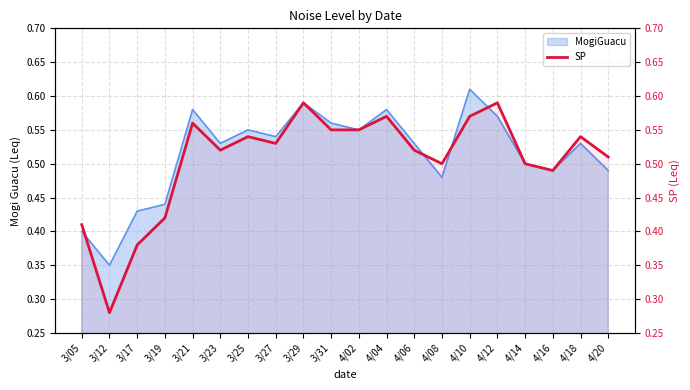

What is the label of the 12th point from the left?

4/04